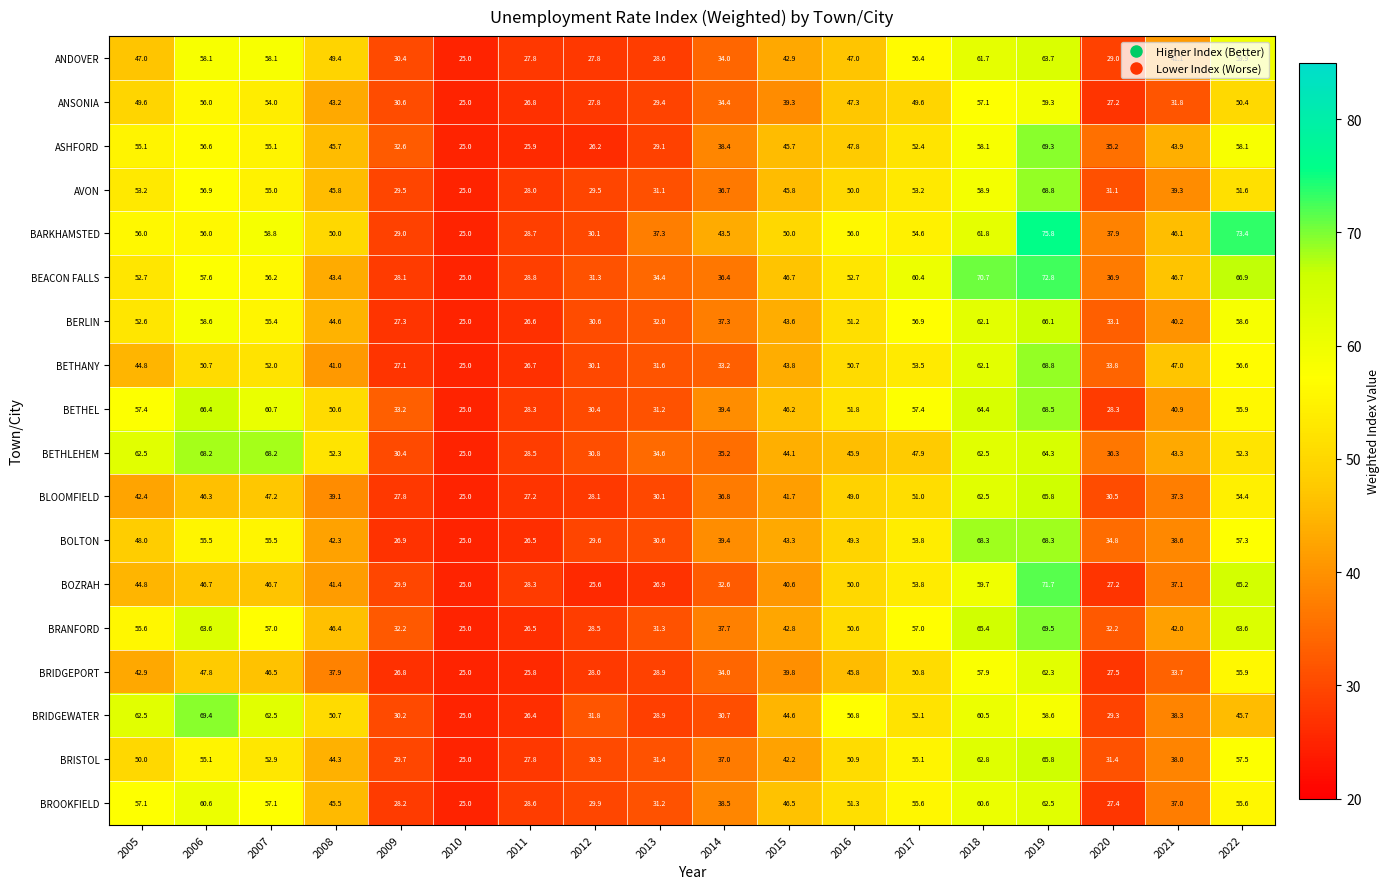

At how many categories does at least one series exceed 74?

1